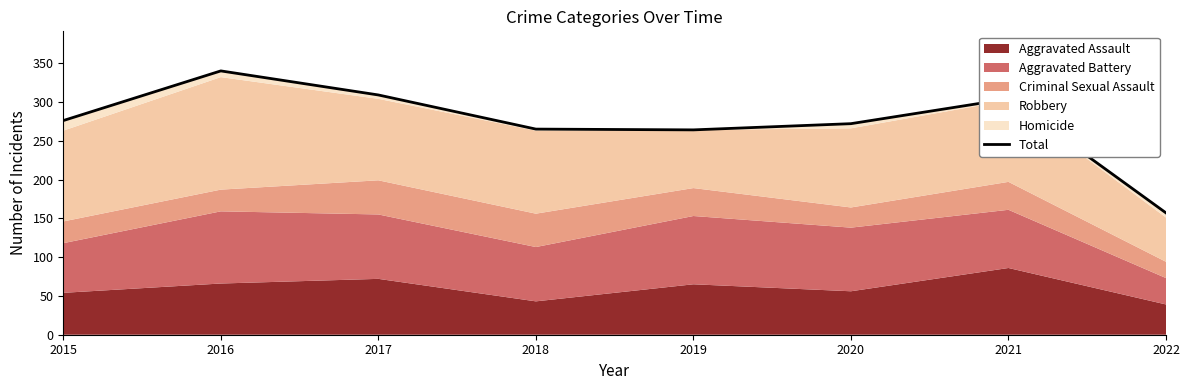

Reading left to right, extract all data points from this chart.

276	340	309	265	264	272	304	157